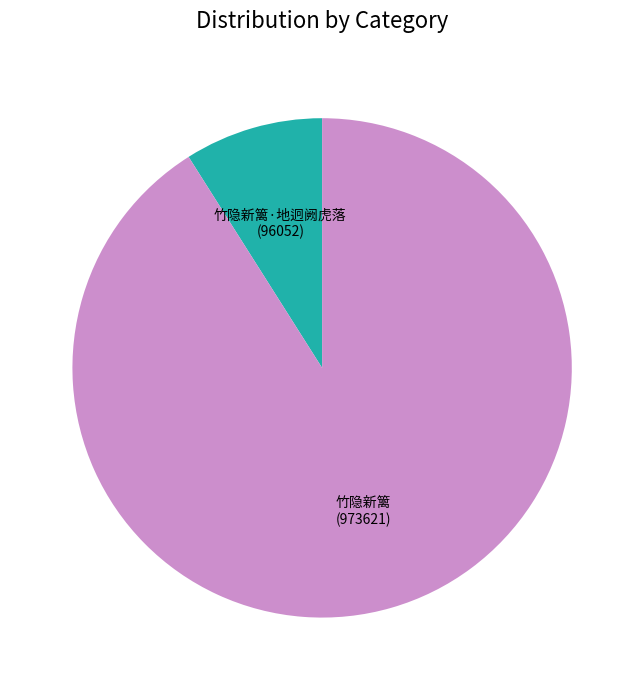

What is the largest slice in the pie chart?

竹隐新篱